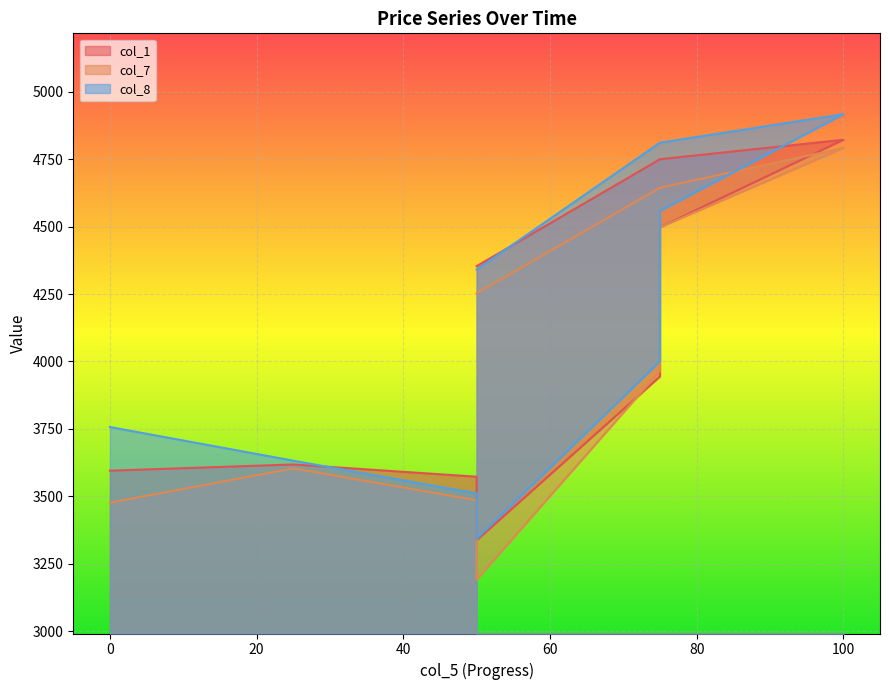

At which category does the chart reach its peak across all series?

100